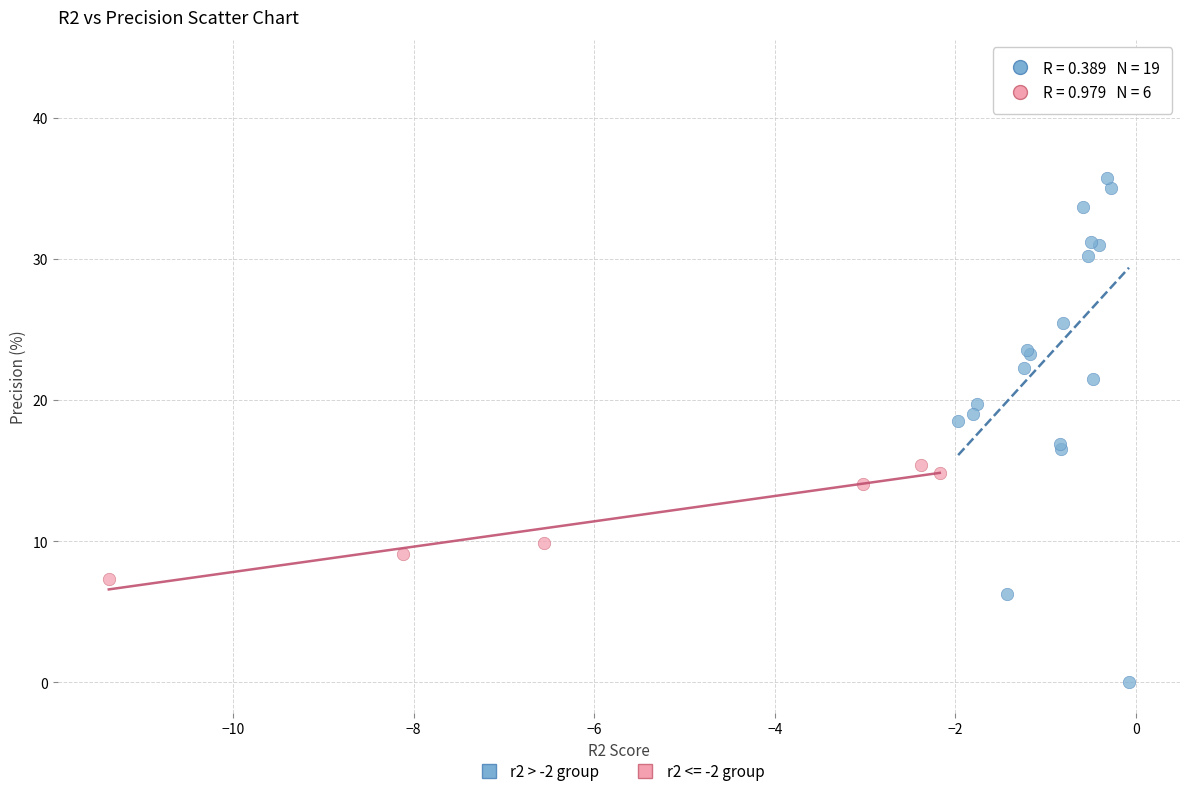

Which series has the largest Y range (max minus min)?

r2 > -2 group